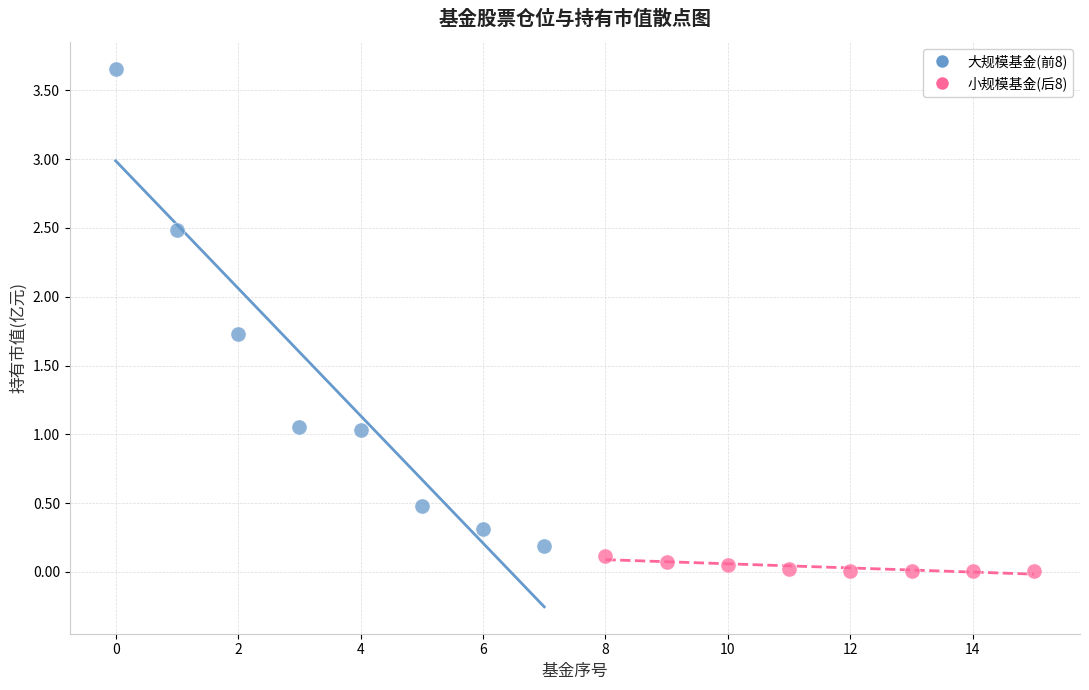

Which series contains the lowest Y value?

小规模基金(后8)